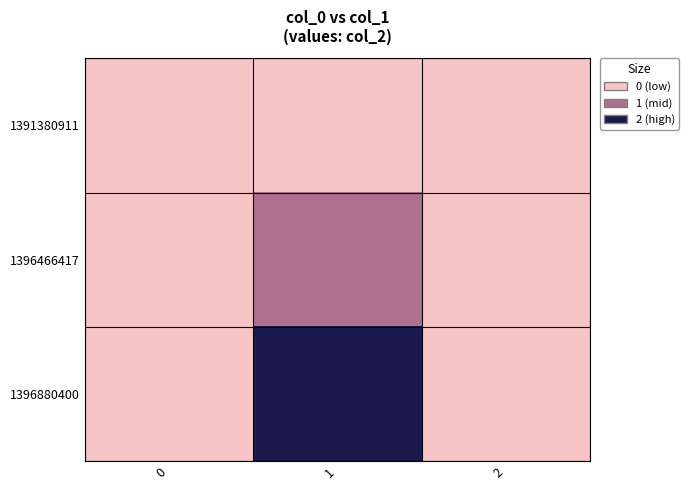

Which category has the highest value in the 1396880400 series?

1